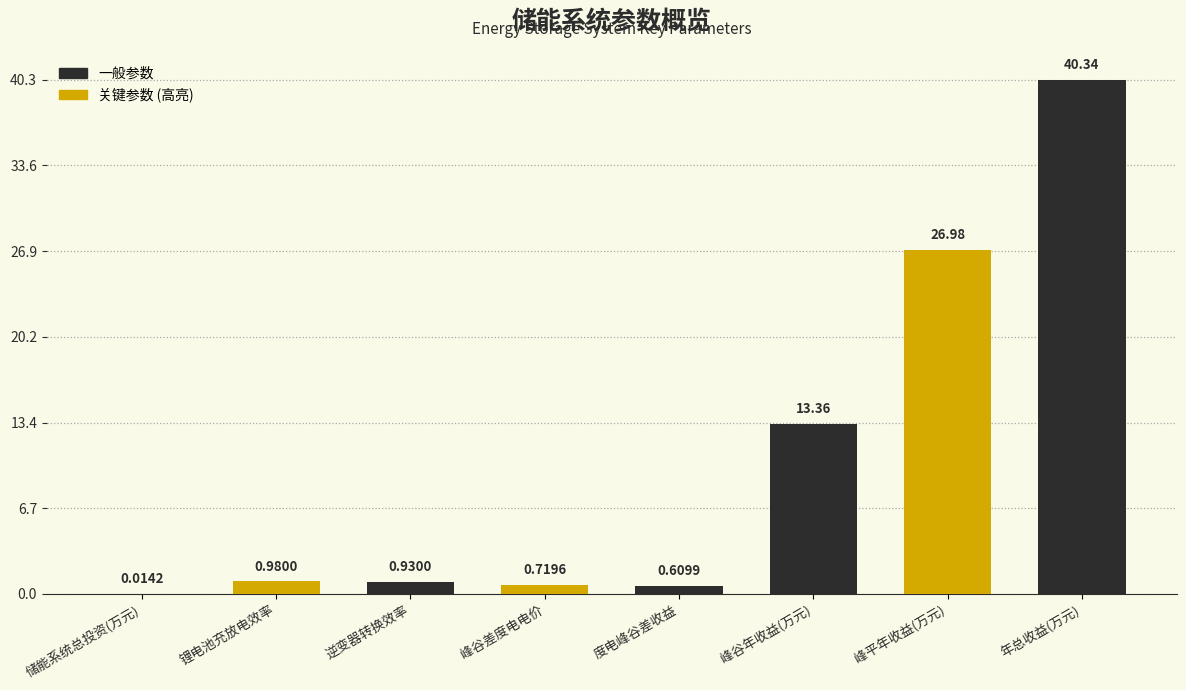

Where is the data nearest to the value 20?

峰谷年收益(万元)